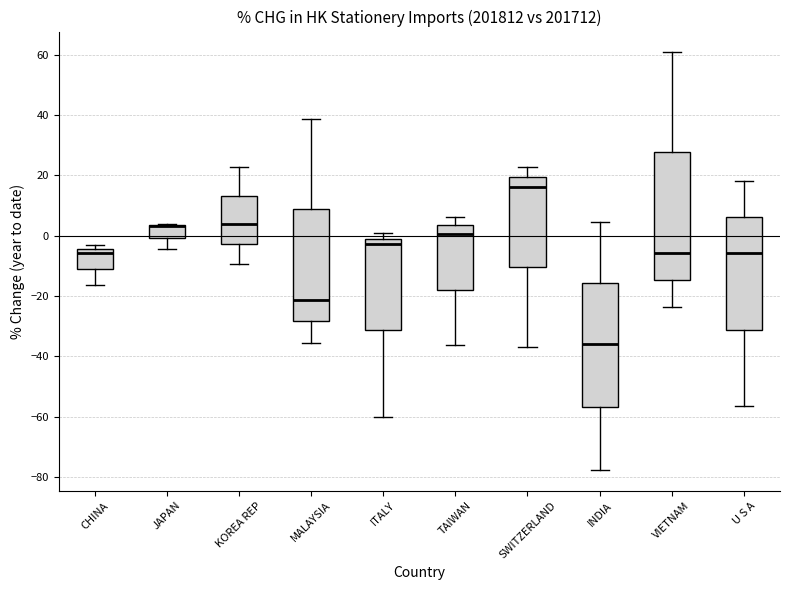

Where does the lower whisker of the box for ITALY end on the y-axis? The values are not printed on the chart, so give them approximately, as read against the axis.

-60